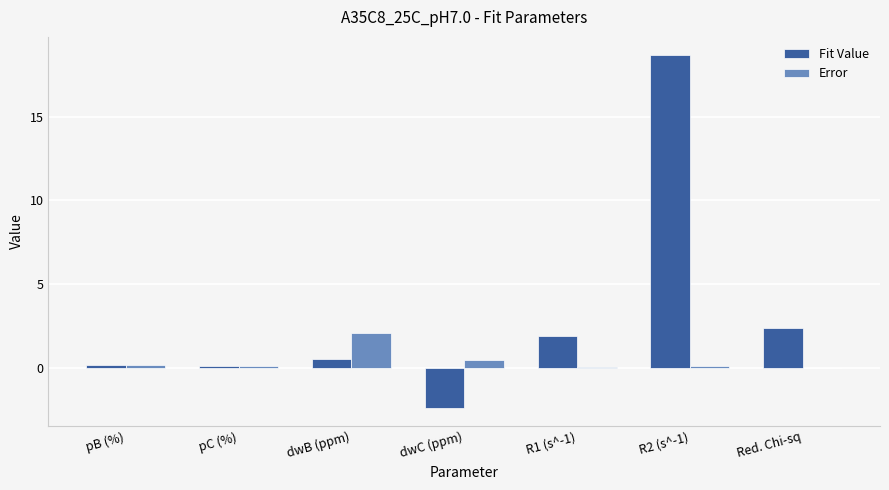

What is the greatest value displayed?

18.7